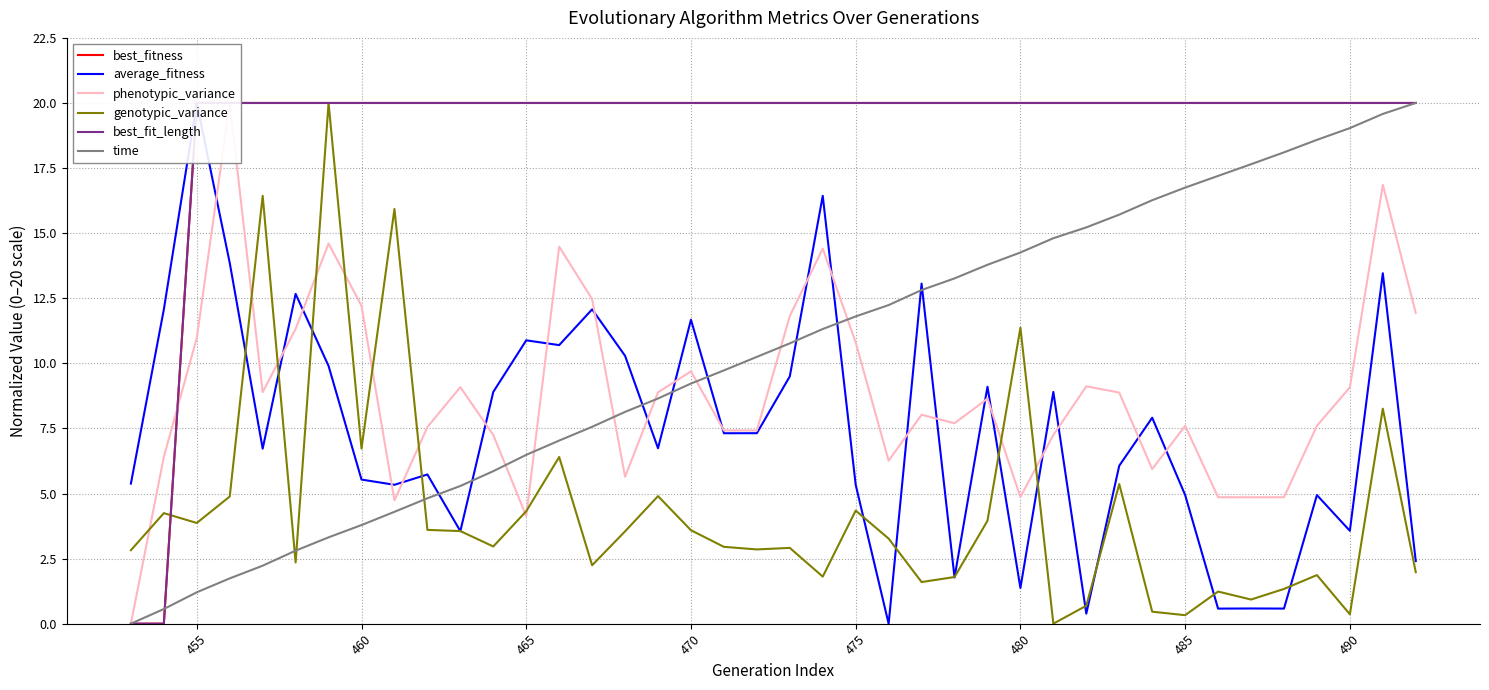

How many distinct data groups are displayed?

6